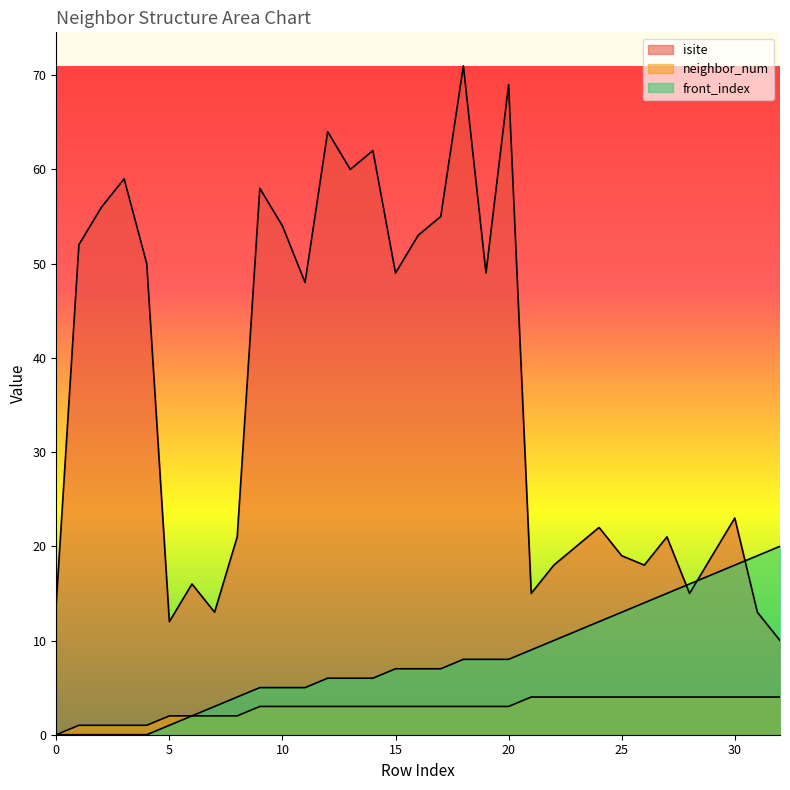

Where do front_index and isite first cross each other?

27 and 28